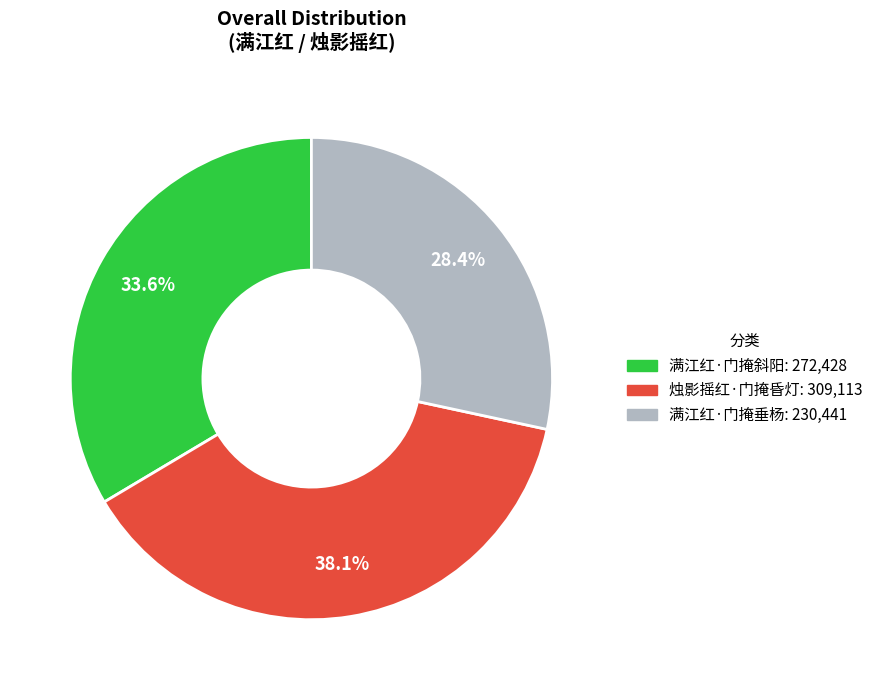

Approximately how many times larger is the value at 满江红·门掩垂杨 compared to 烛影摇红·门掩昏灯?

0.7